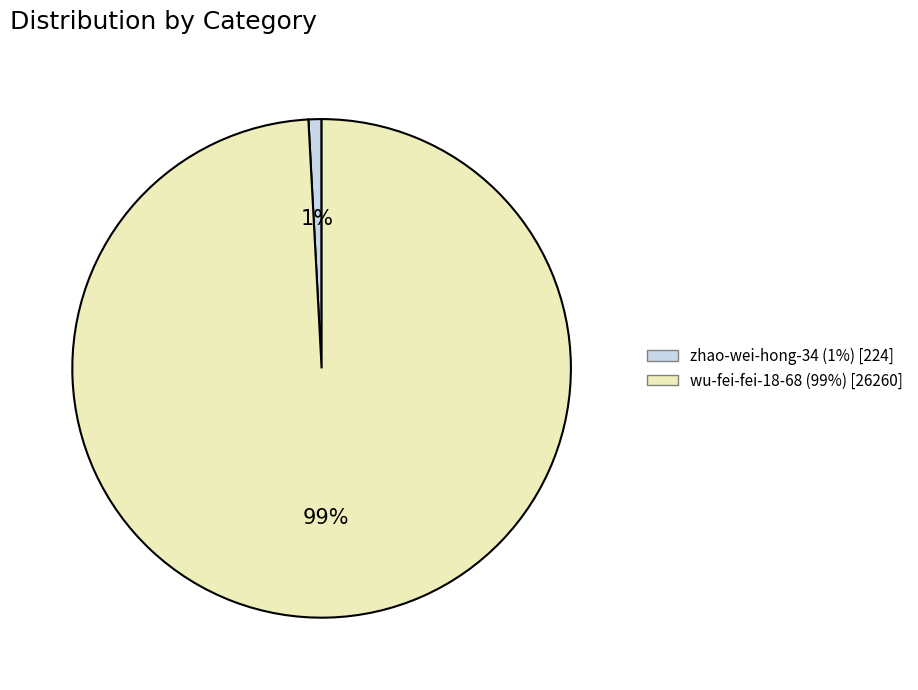

How many segments does this pie chart have?

2